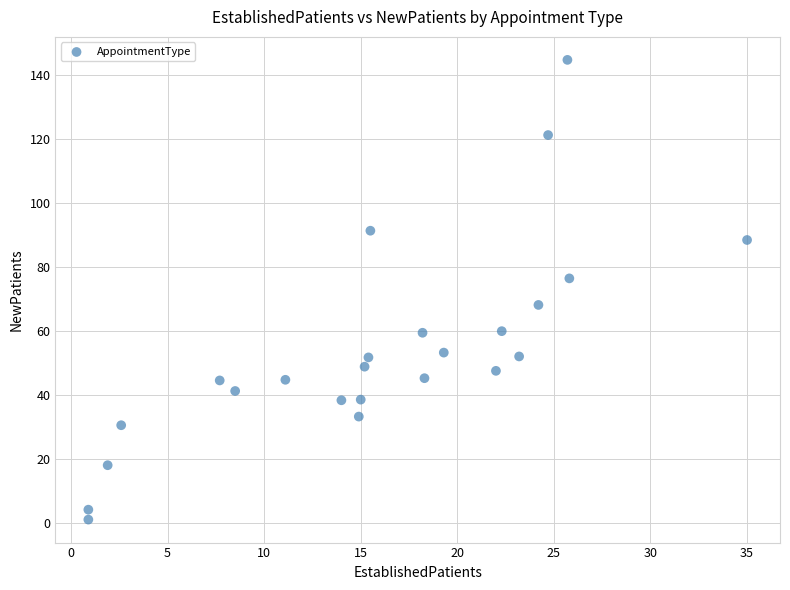

What is the range of X values (max minus min)?

34.1